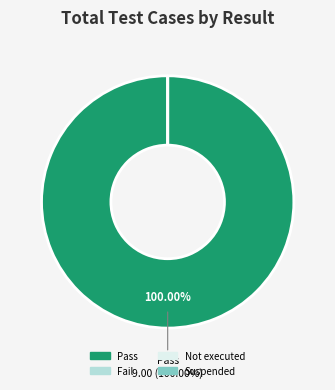

How many segments does this pie chart have?

4